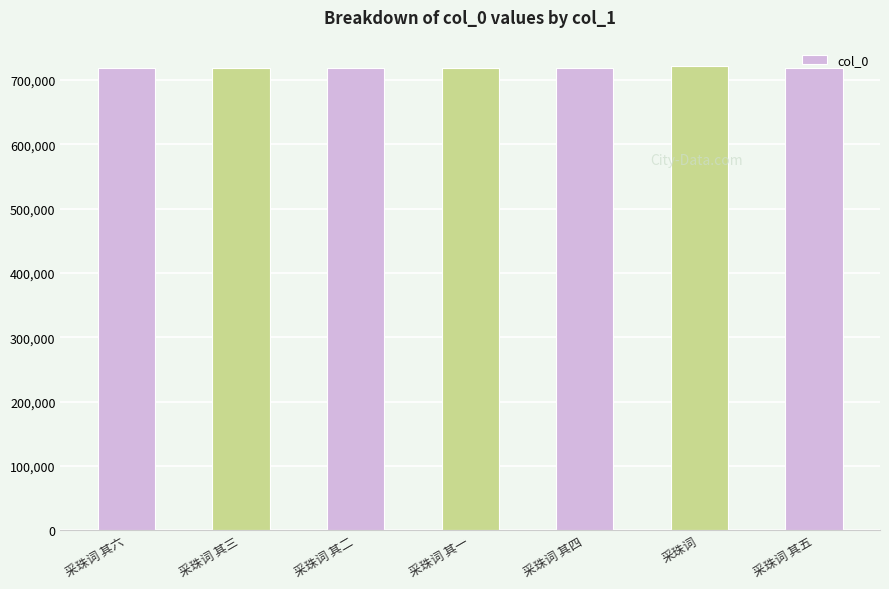

What is the sum of all values?

5033855